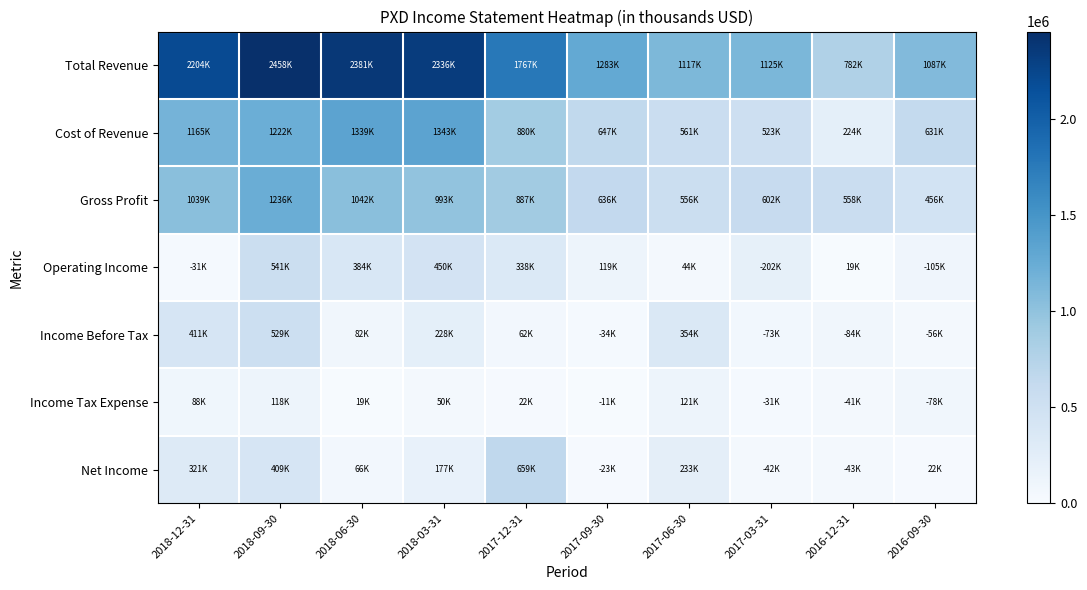

What is the spread (max minus min) of values at 2018-06-30?

2362000